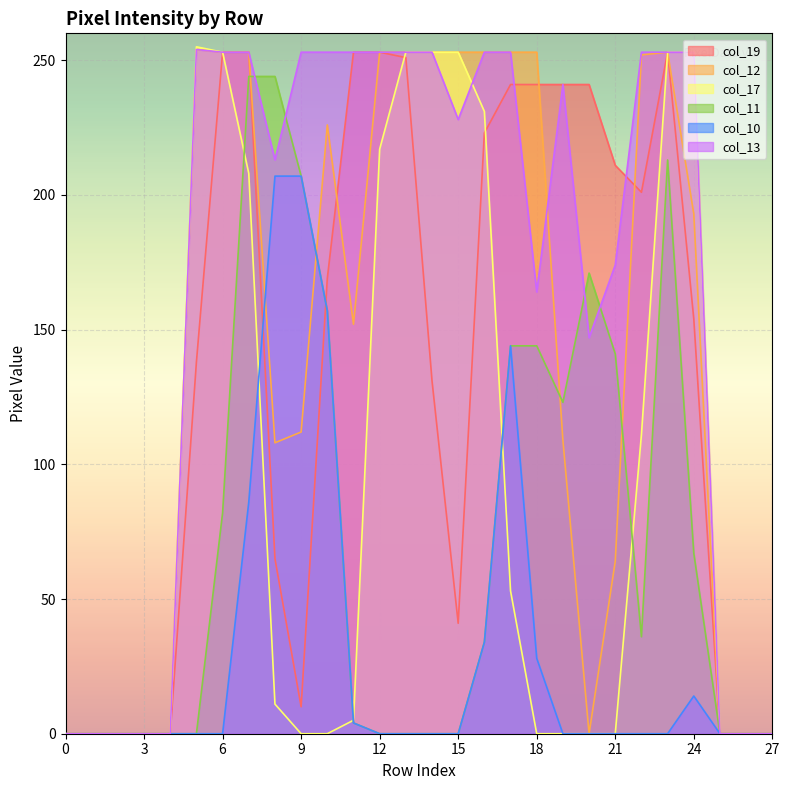

Is the value of col_17 at 14 greater than the value of col_19 at 0?

Yes